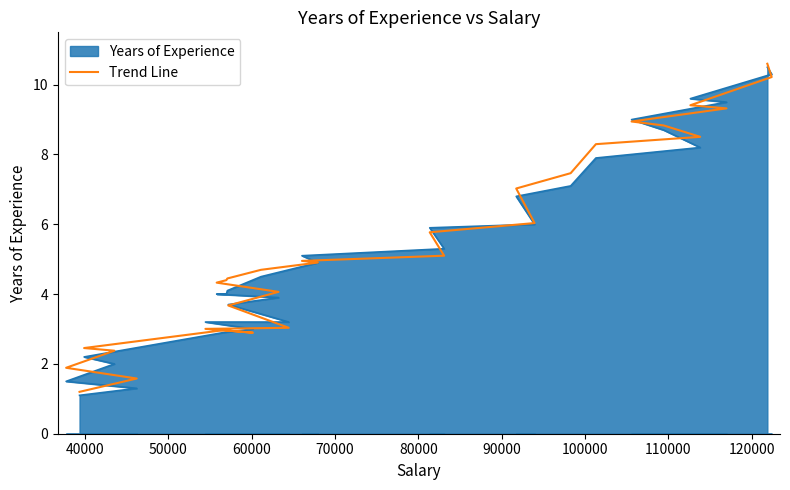

True or false: the data has more than 1 interior local peaks.

False